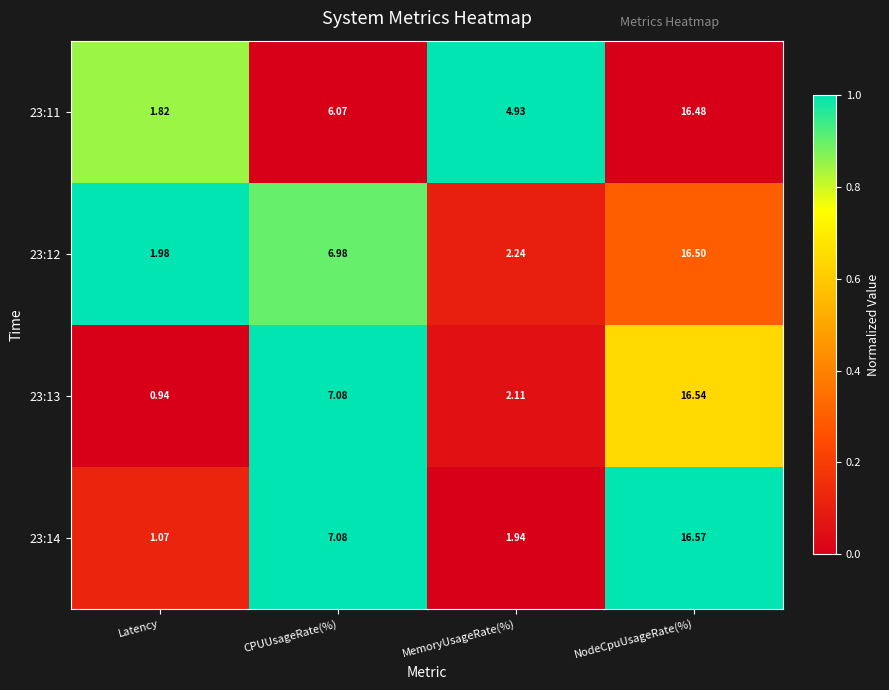

What is the total value across all series at CPUUsageRate(%)?

27.2